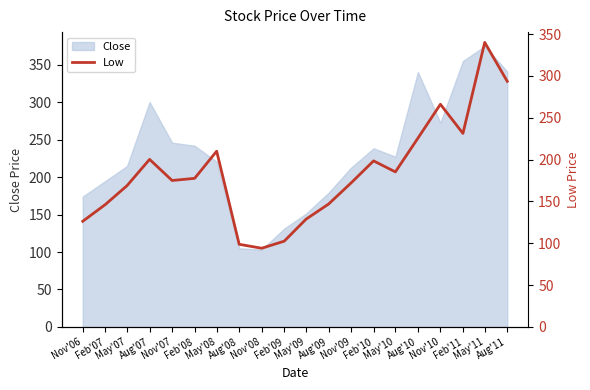

At which category does the data reach its first local peak?

Aug'07